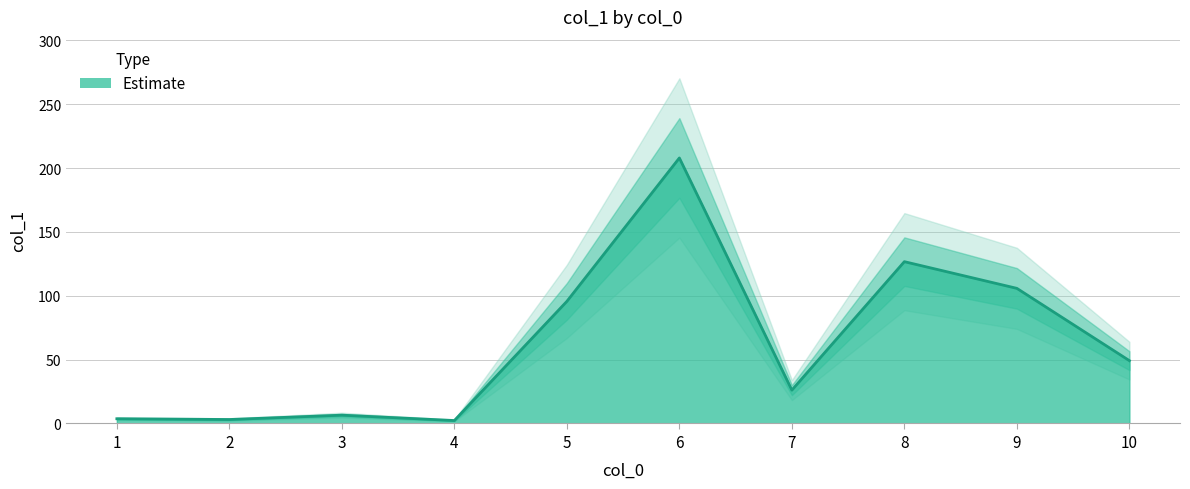

Which has a higher value, 10 or 8?

8